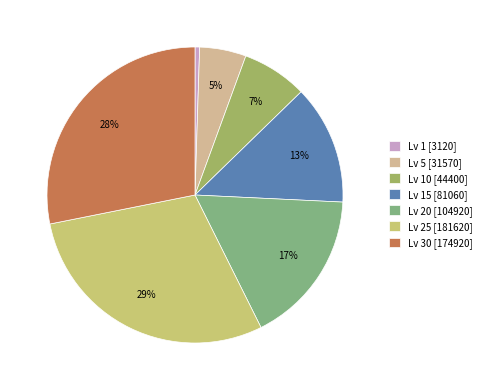

Do Lv 30 [174920] and Lv 10 [44400] together represent more than half of the pie?

No